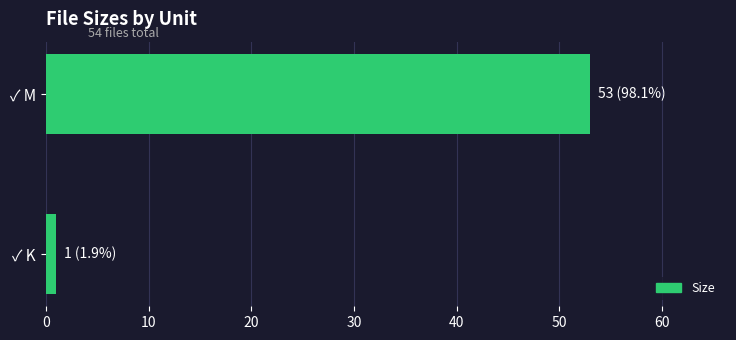

How many distinct data groups are displayed?

1